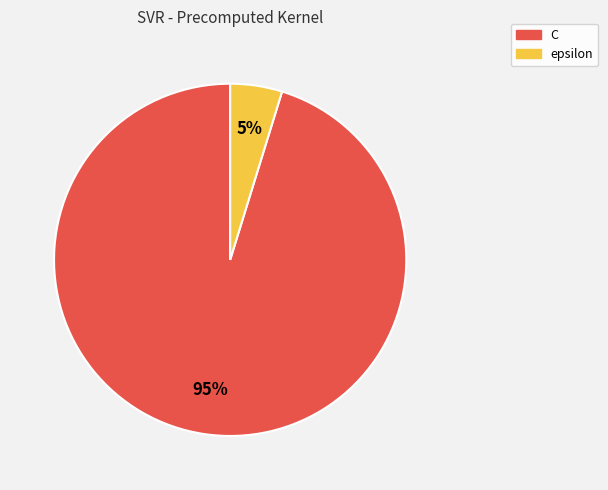

Which slice represents more than half of the pie?

C